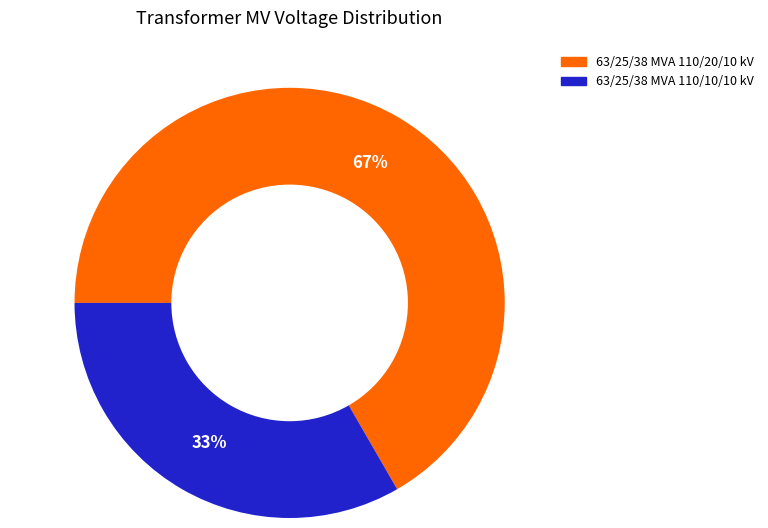

Approximately how many times larger is the value at 63/25/38 MVA 110/20/10 kV compared to 63/25/38 MVA 110/10/10 kV?

2.0